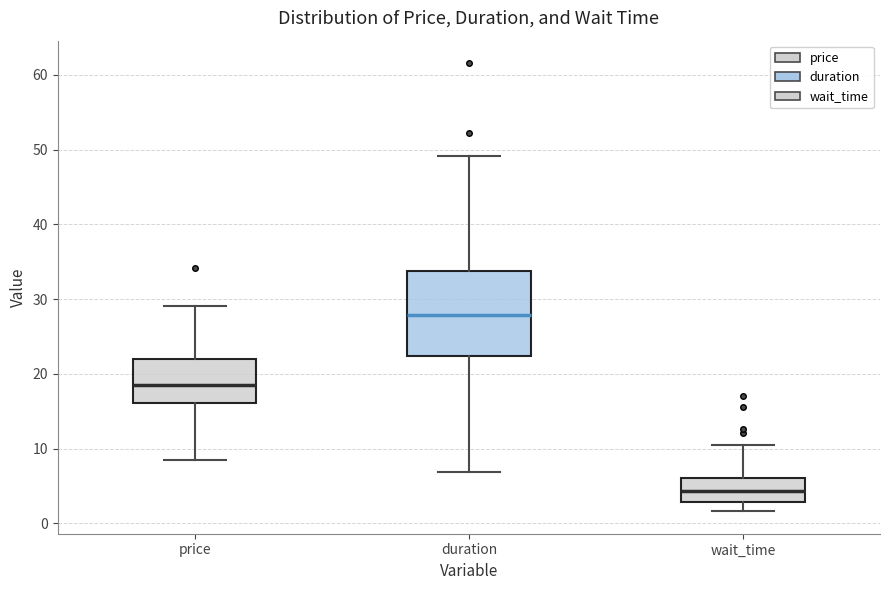

Where does the upper whisker of the box for duration end on the y-axis? The values are not printed on the chart, so give them approximately, as read against the axis.

49